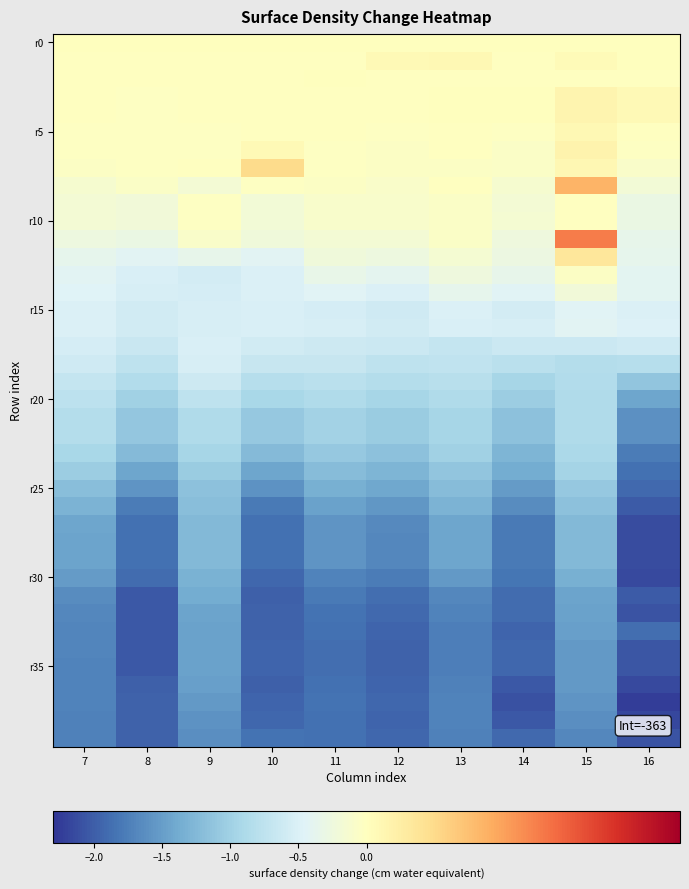

What is the spread (max minus min) of values at 16?

2.2